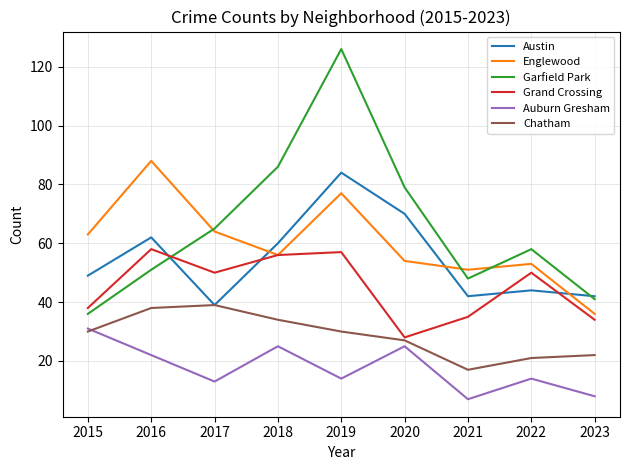

Which series has the largest total across all categories?

Garfield Park